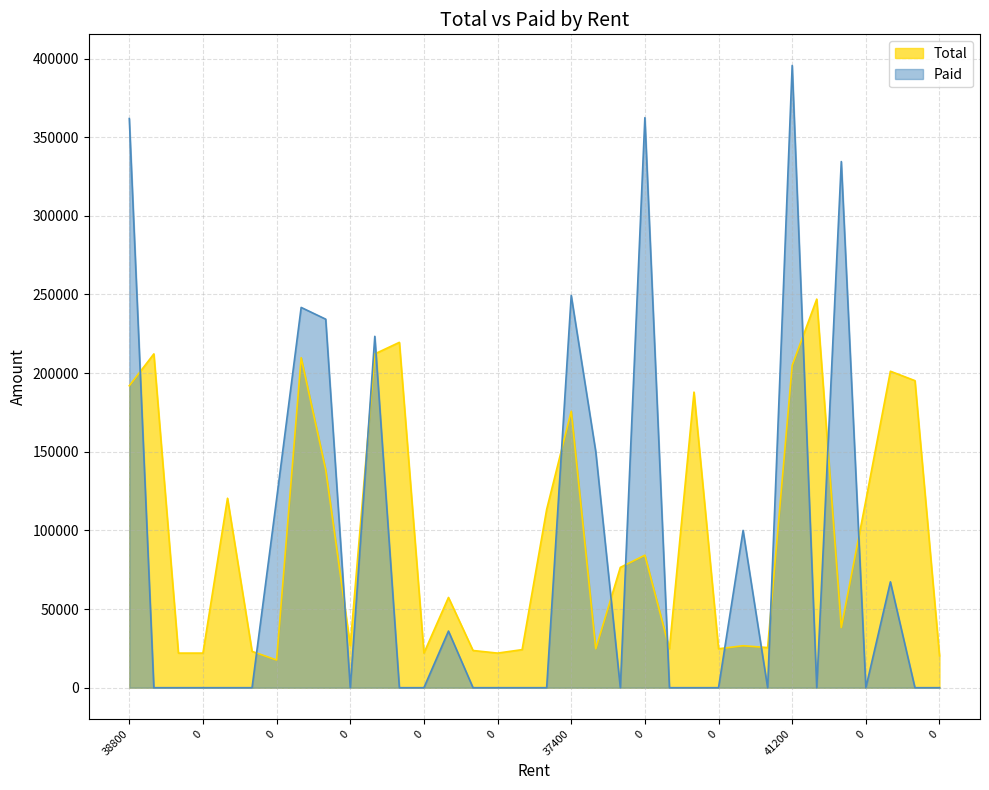

At how many categories does at least one series exceed 345329?

3